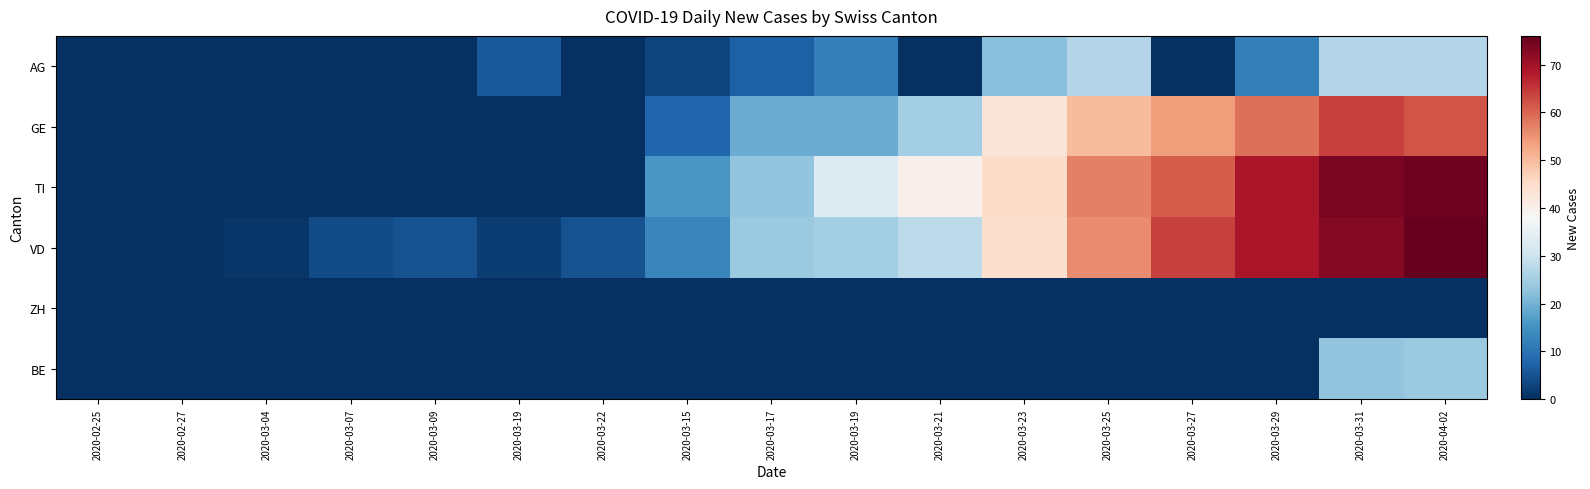

How many series are shown in this chart?

6